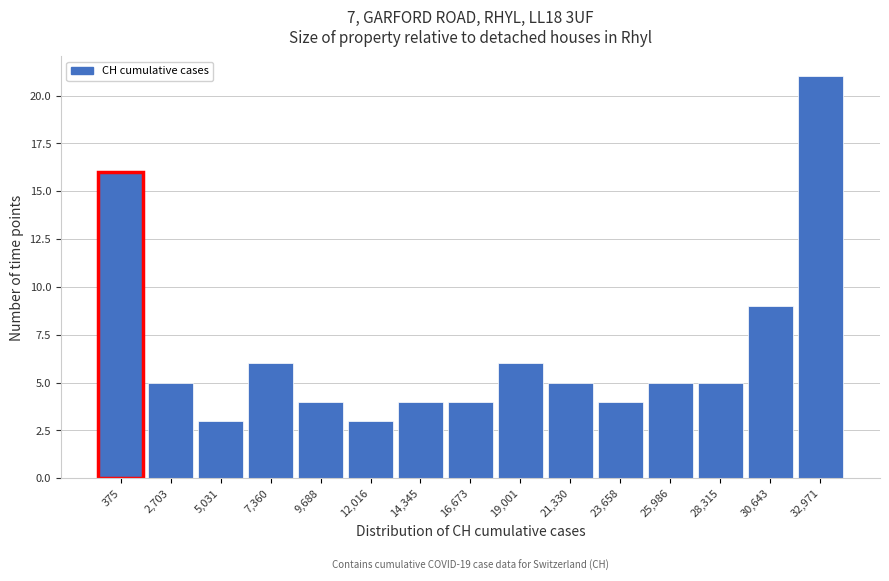

Reading right to left, list all the values displayed in this chart.

21	9	5	5	4	5	6	4	4	3	4	6	3	5	16